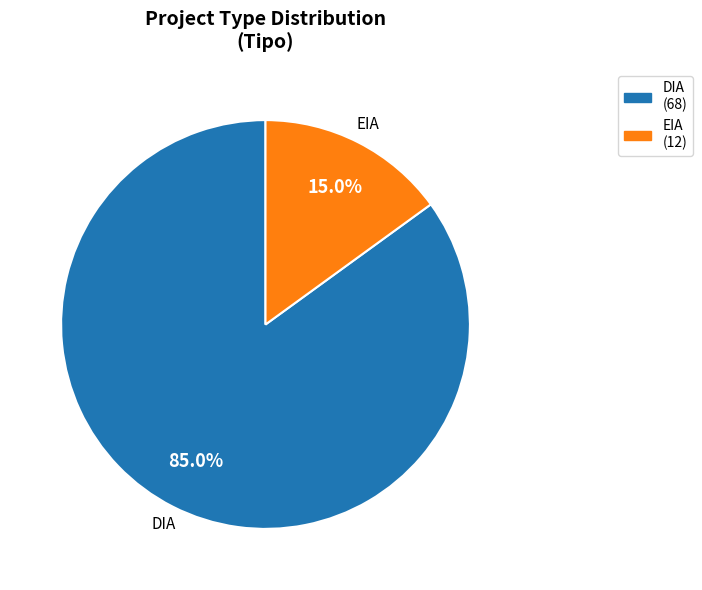

To the nearest percent, what portion does EIA represent?

15%